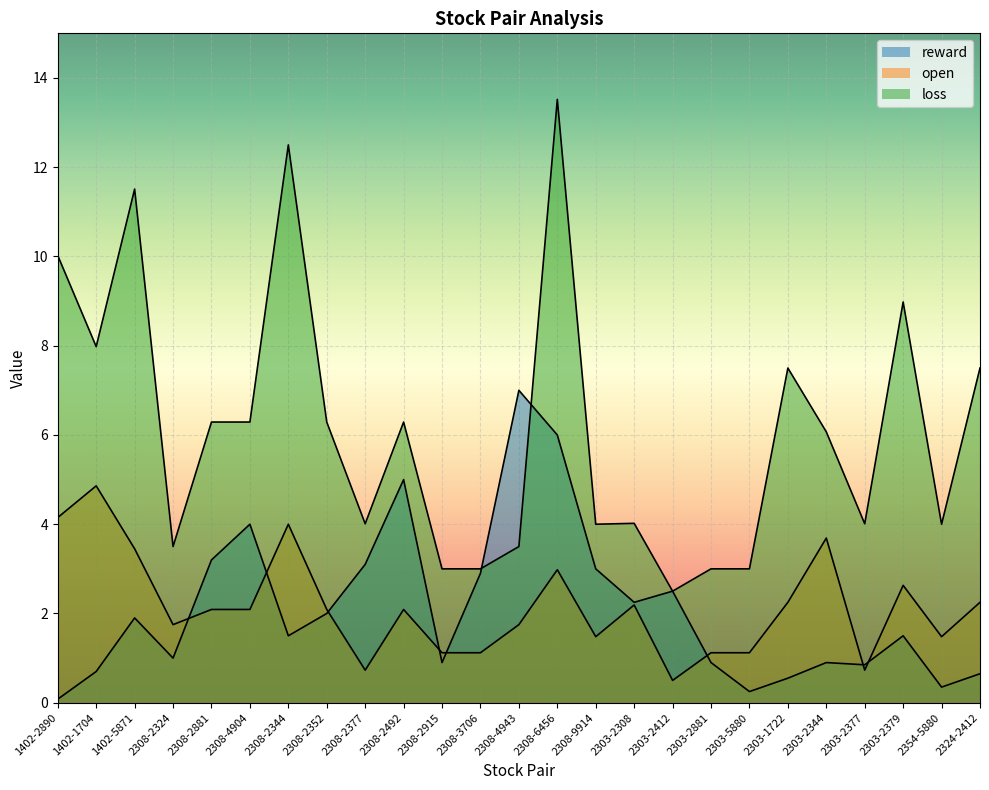

In loss, how many points are higher than both neighbors (excluding endpoints)?

7